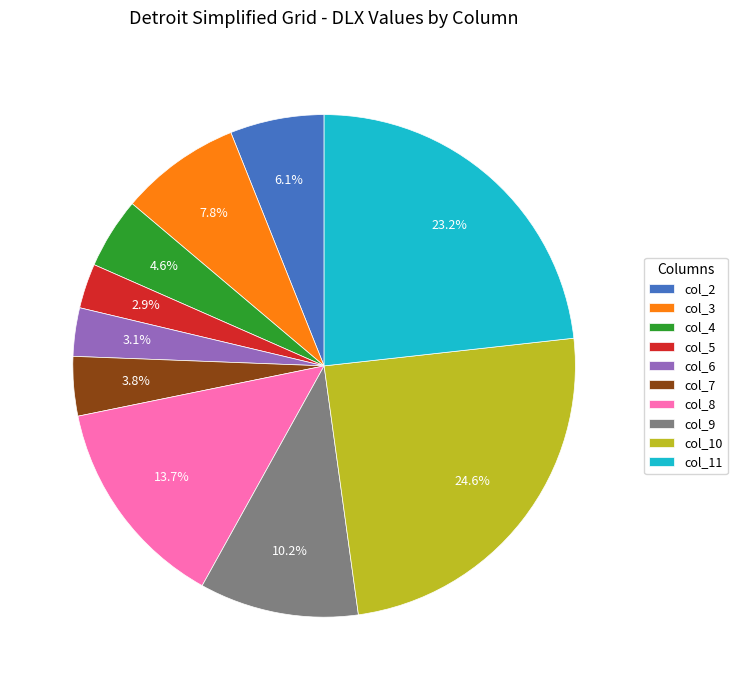

Combined, do col_8 and col_2 account for over 50%?

No